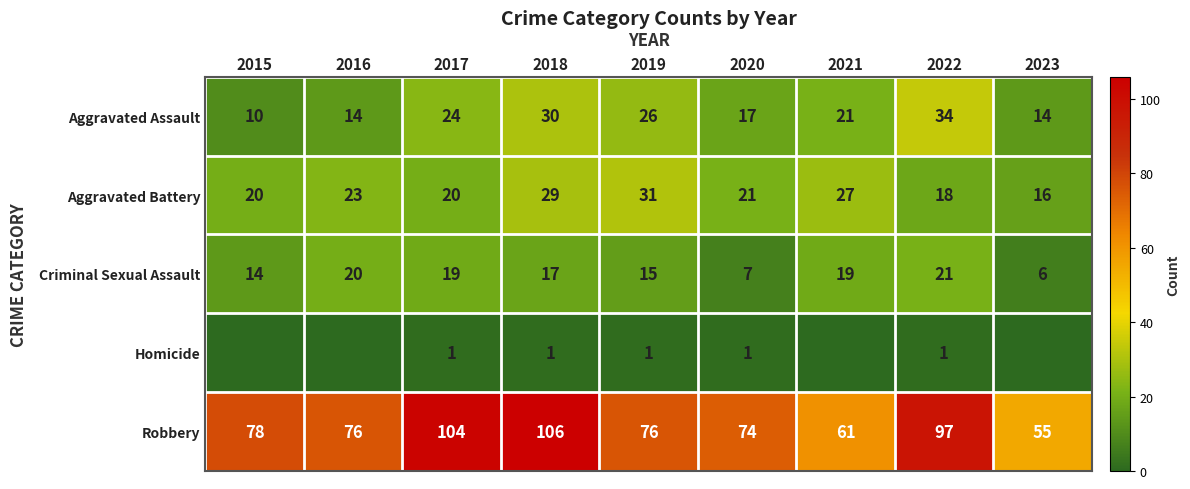

At which category is the sum across all series the highest?

2018